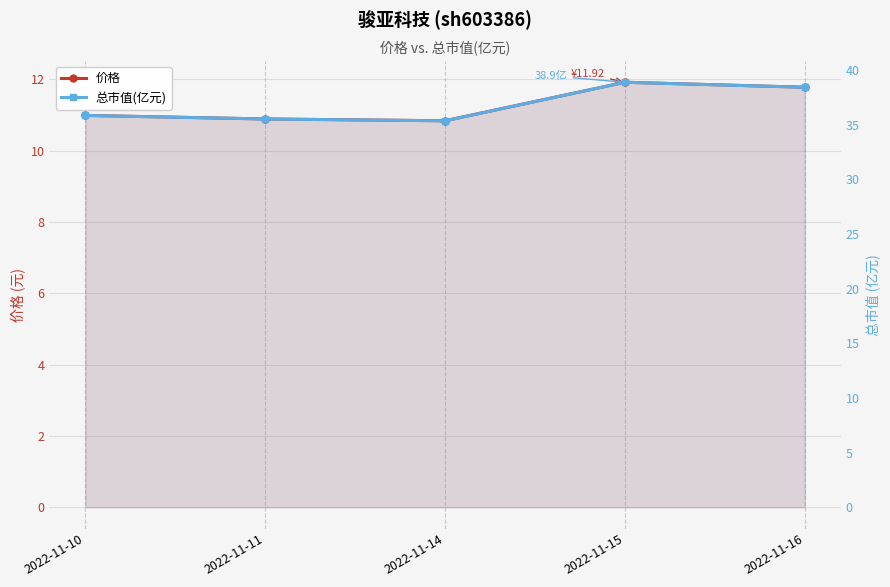

At which label does 总市值(亿元) reach its minimum?

2022-11-14